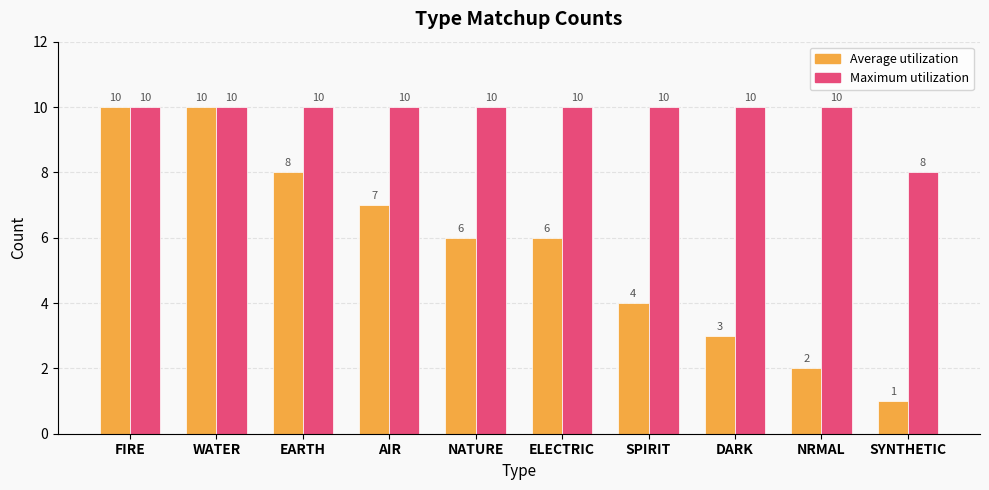

Count the Average utilization values in the range 3 to 8.

6